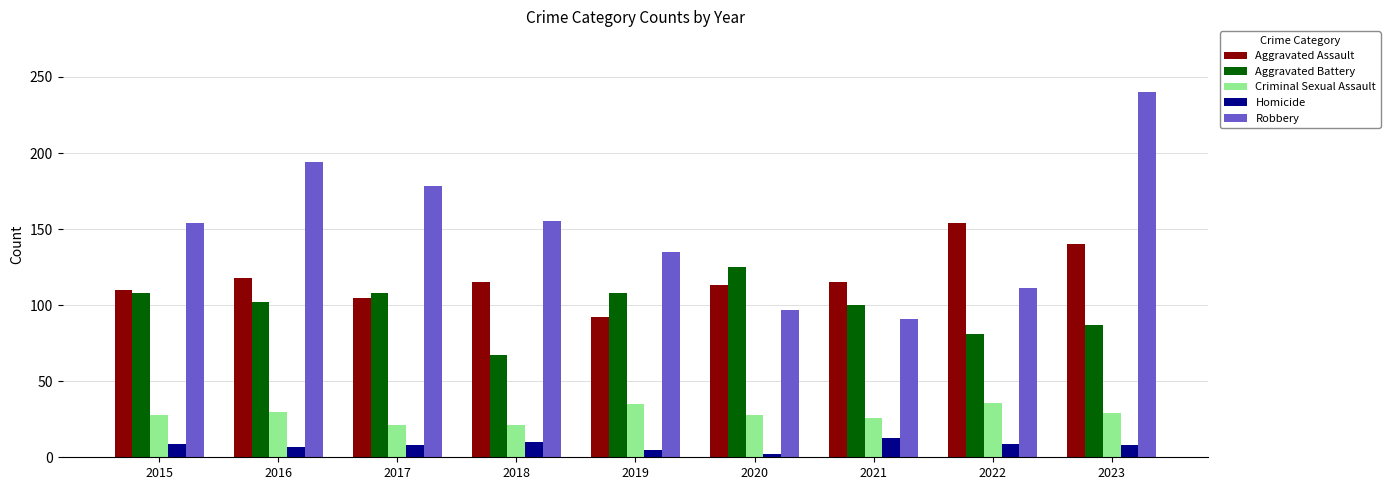

What are all the series names shown in the legend?

Aggravated Assault, Aggravated Battery, Criminal Sexual Assault, Homicide, Robbery